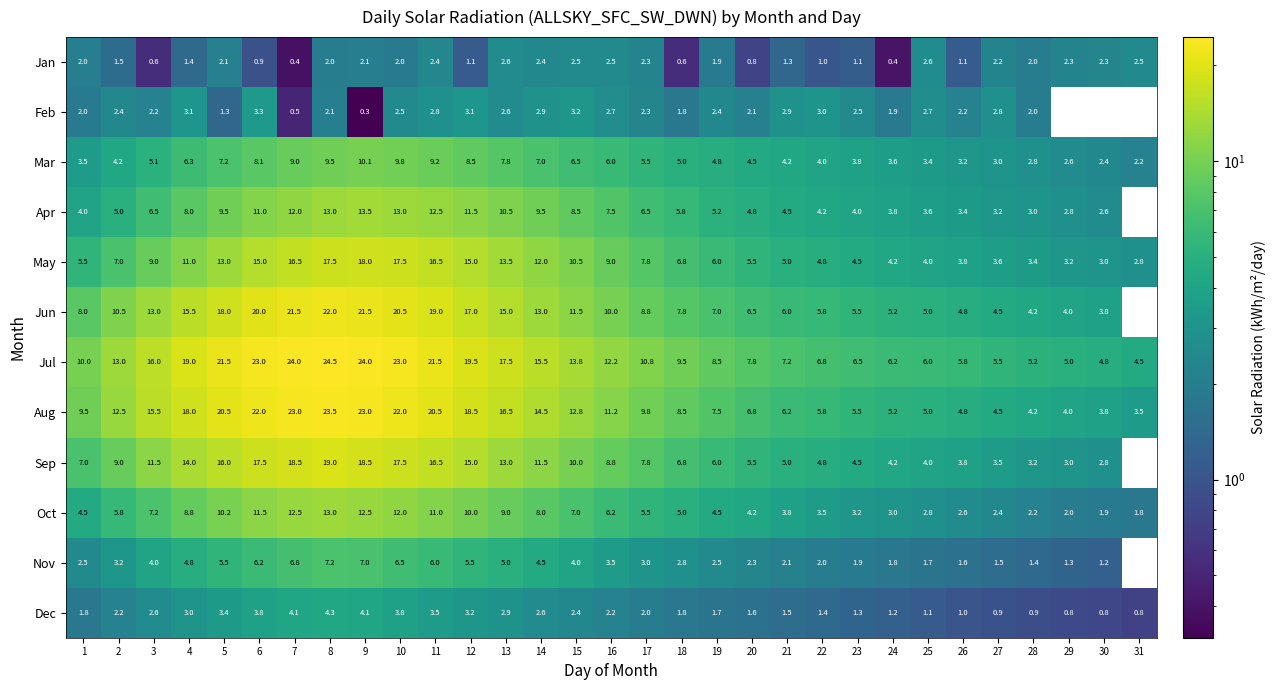

Is the value of Feb at 19 greater than the value of Jan at 23?

Yes